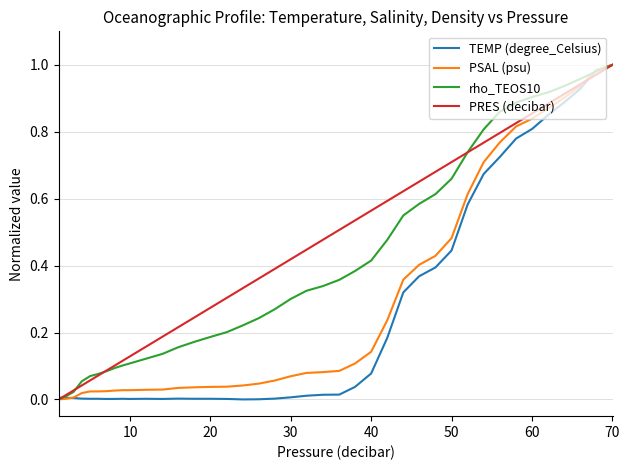

What are all the series names shown in the legend?

TEMP (degree_Celsius), PSAL (psu), rho_TEOS10, PRES (decibar)